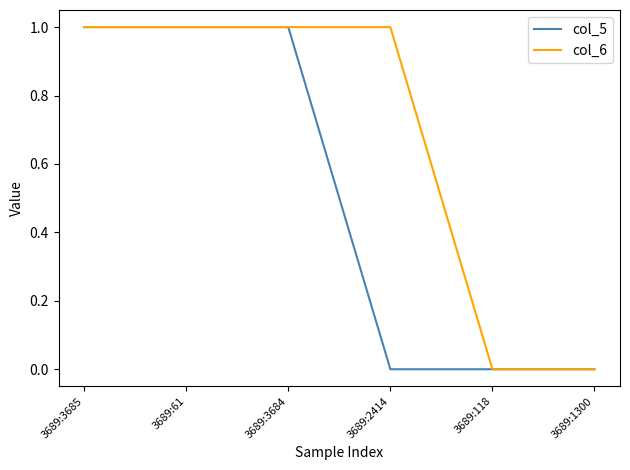

List the series in order of their overall mean, lowest first.

col_5, col_6